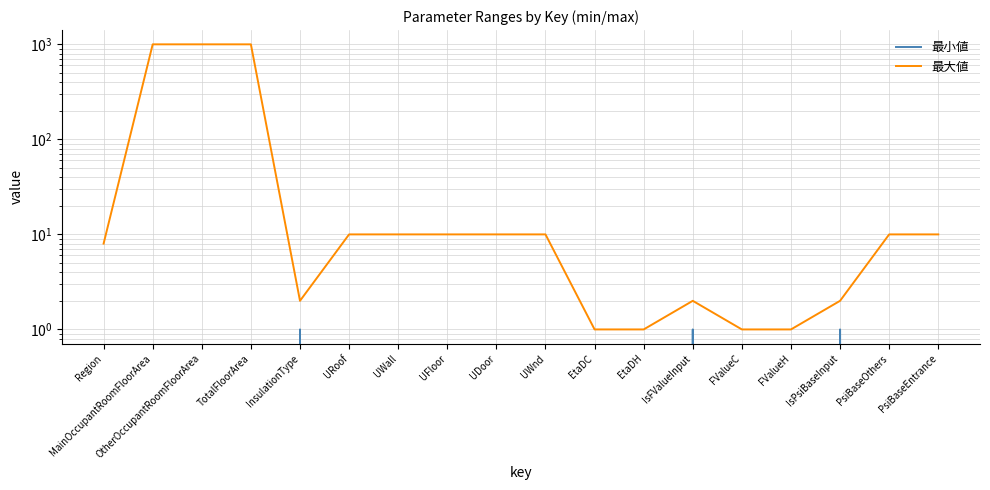

What is the difference between the maximum and minimum values in the 最大値 series?

999.0